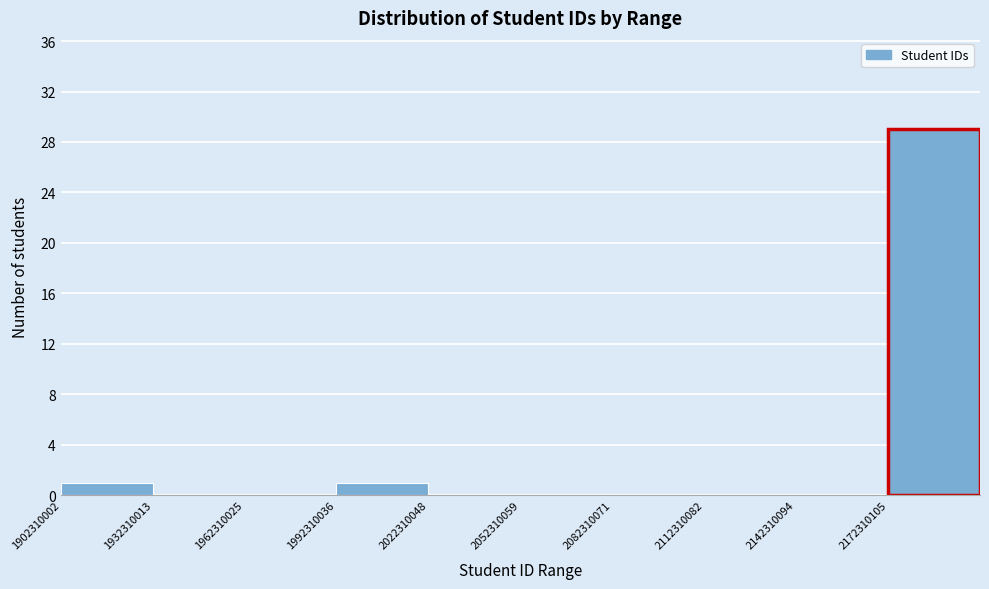

Reading left to right, transcribe this chart: for each bar, give the range it covers on the x-axis and its height. Neither the bar edges nor the heights are printed on the chart, so give them approximately, as read against the axes.

1900000000 to 1930000000: 1
1930000000 to 1960000000: 0
1960000000 to 1990000000: 0
1990000000 to 2020000000: 1
2020000000 to 2050000000: 0
2050000000 to 2080000000: 0
2080000000 to 2110000000: 0
2110000000 to 2140000000: 0
2140000000 to 2170000000: 0
2170000000 to 2200000000: 29